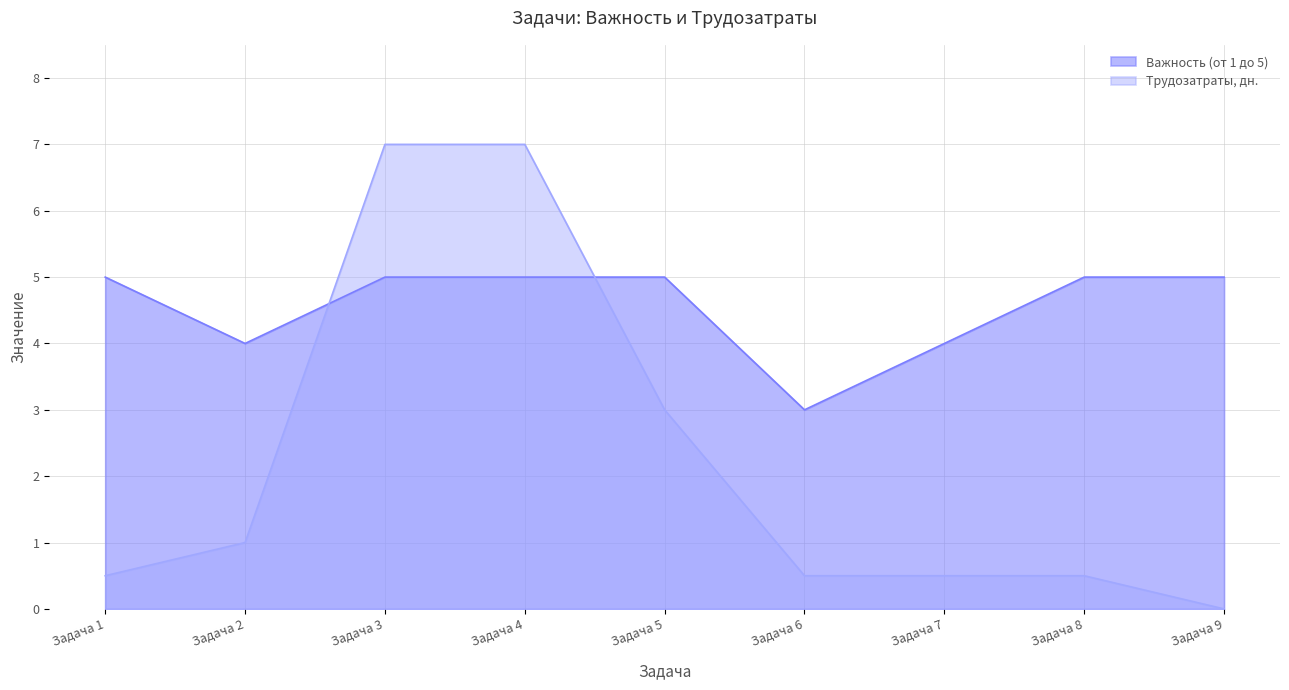

Does the chart display data point markers on the line(s)?

No